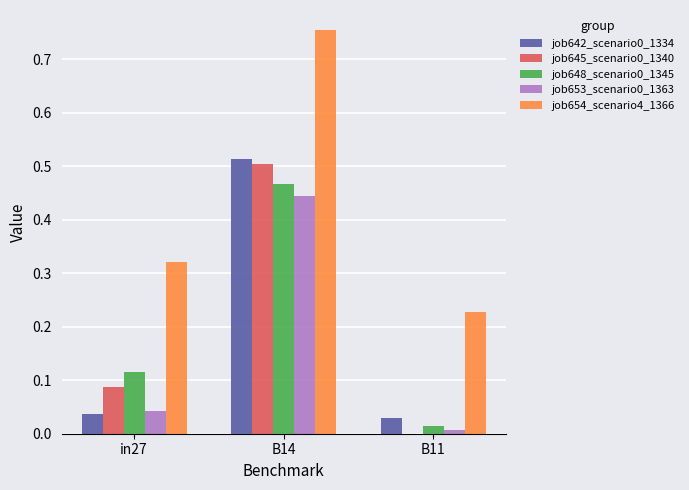

At which label does job648_scenario0_1345 reach its peak?

B14